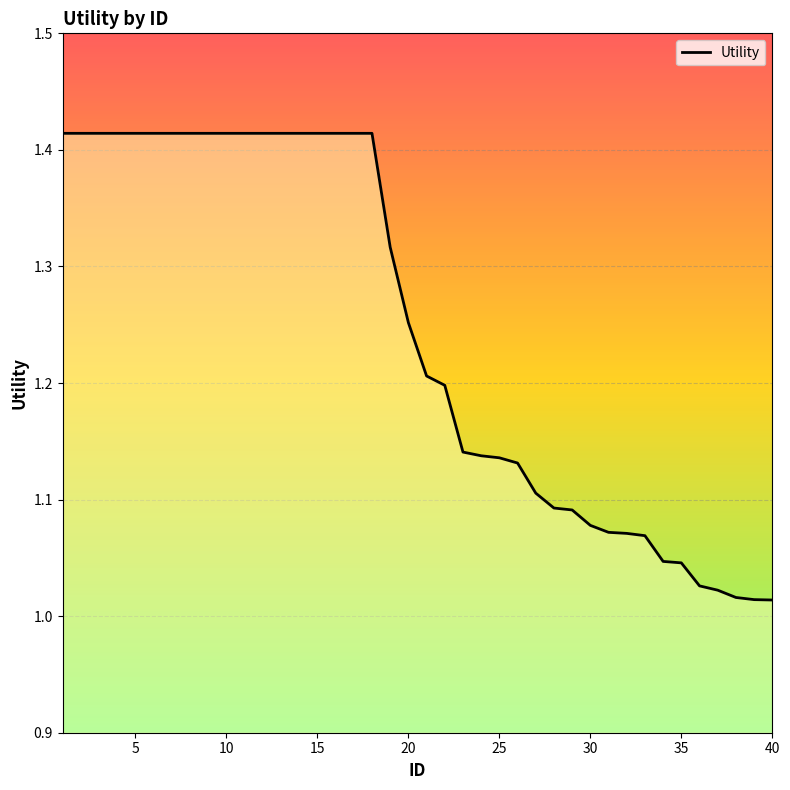

What is the difference between the maximum and minimum values?

0.4